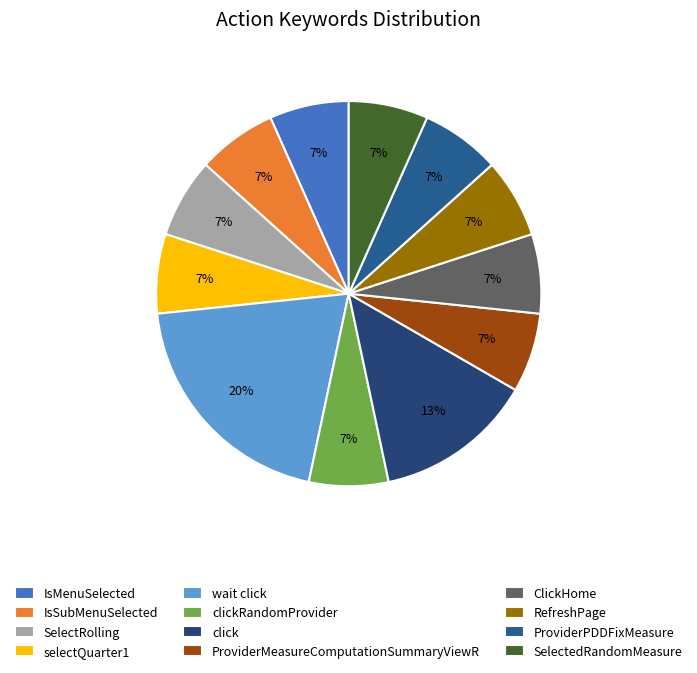

To the nearest percent, what portion does IsSubMenuSelected represent?

7%